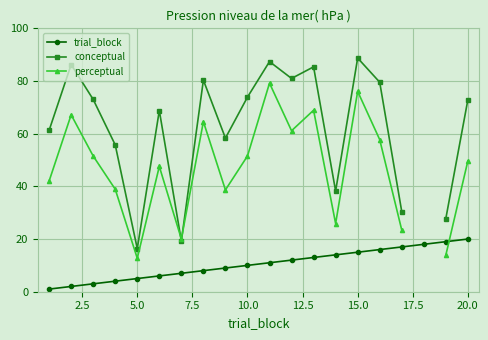

How many times do conceptual and perceptual cross each other?

2